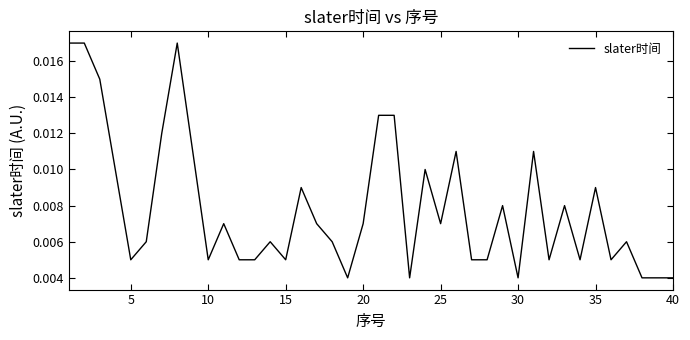

Is this an area chart (filled region under the line)?

No